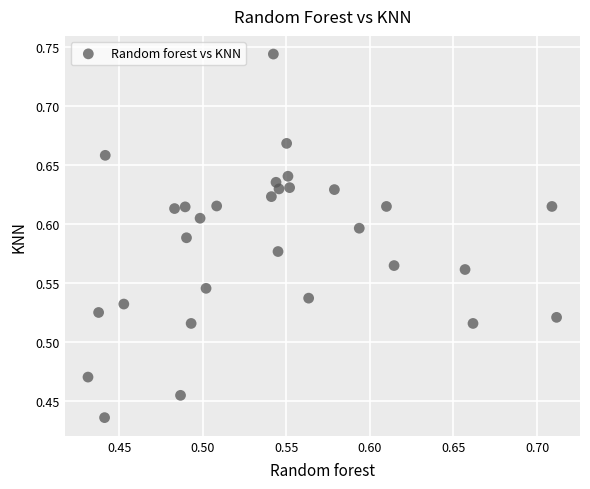

What is the range of Y values (max minus min)?

0.3